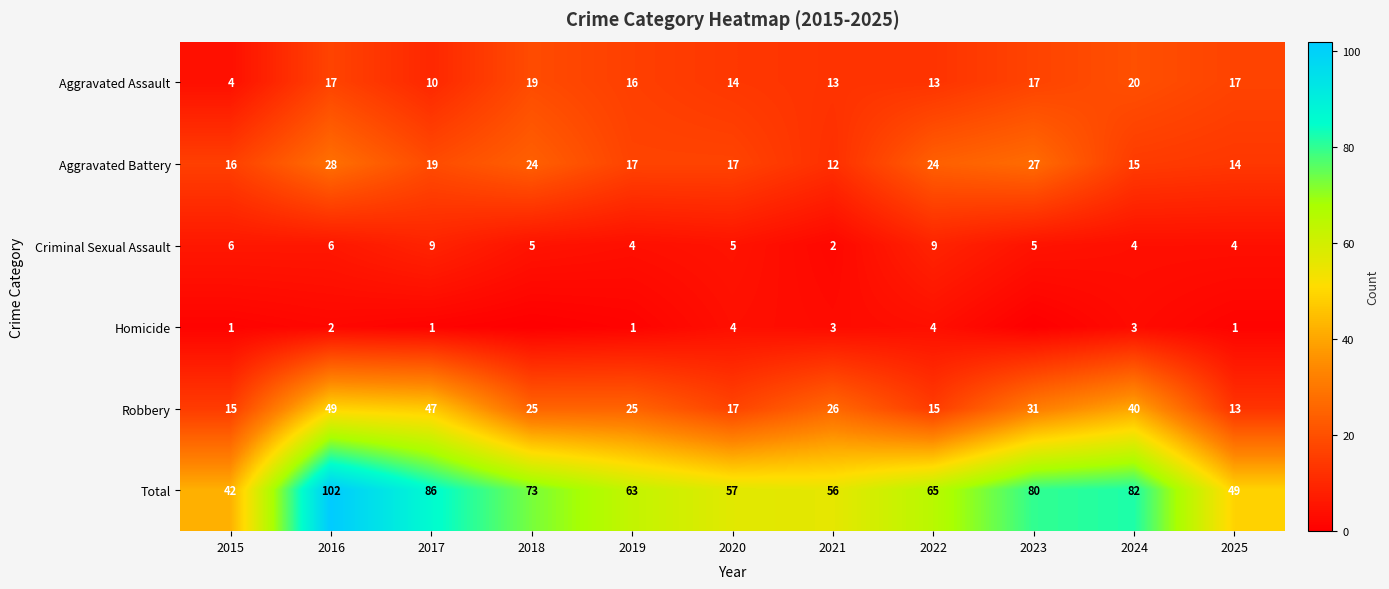

At how many categories does at least one series exceed 100?

1